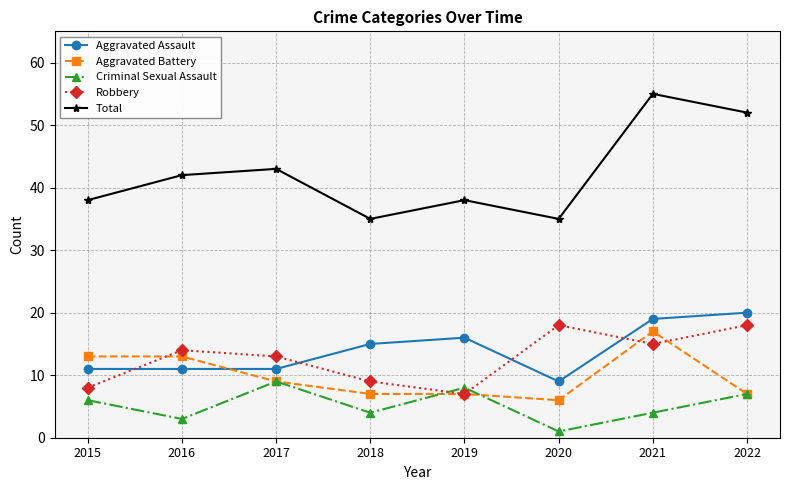

At how many categories does at least one series exceed 5?

8